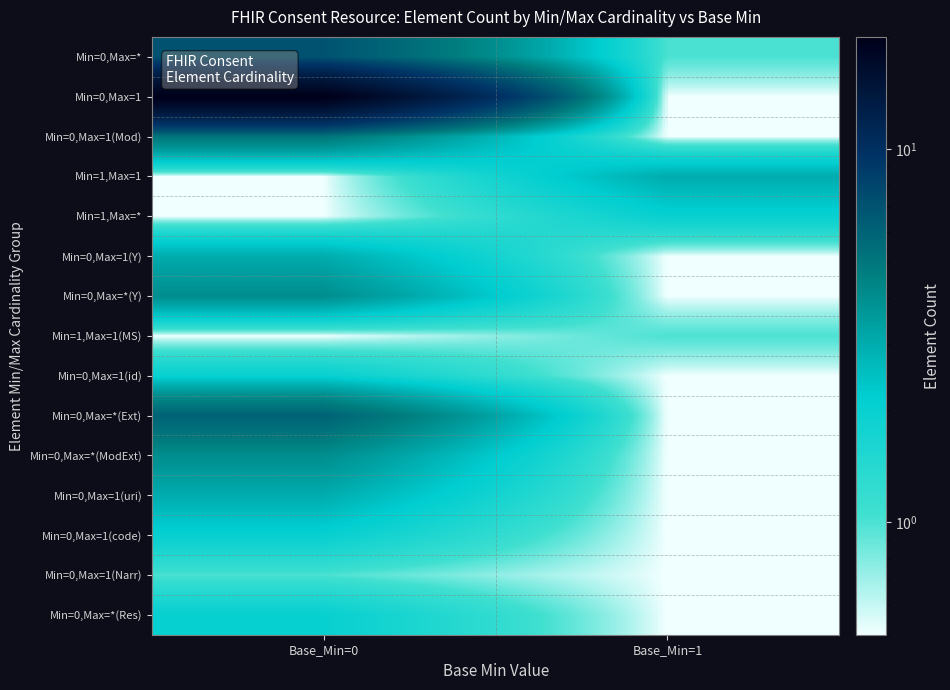

Which label corresponds to the largest value in the chart?

Base_Min=0